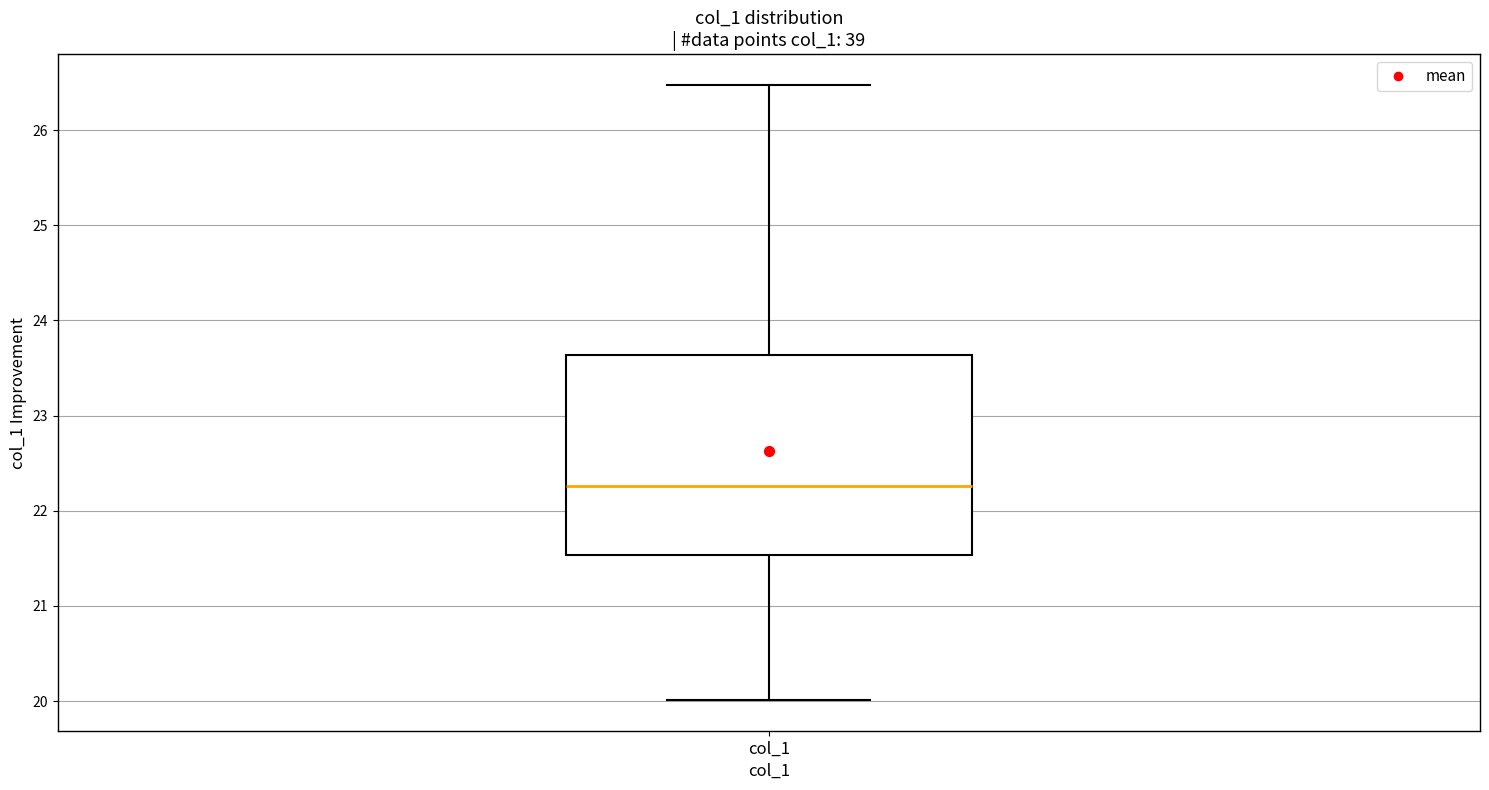

Where is the upper edge of the box for col_1 on the y-axis? The values are not printed on the chart, so give them approximately, as read against the axis.

23.6